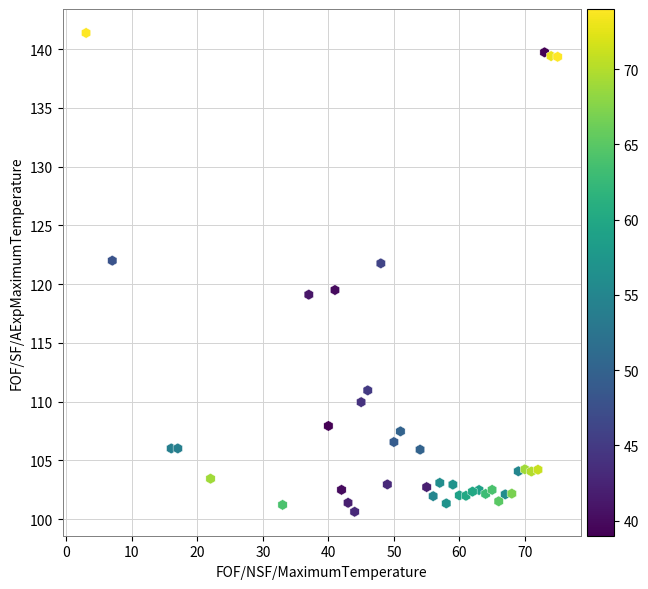

What is the range of Y values (max minus min)?

40.7